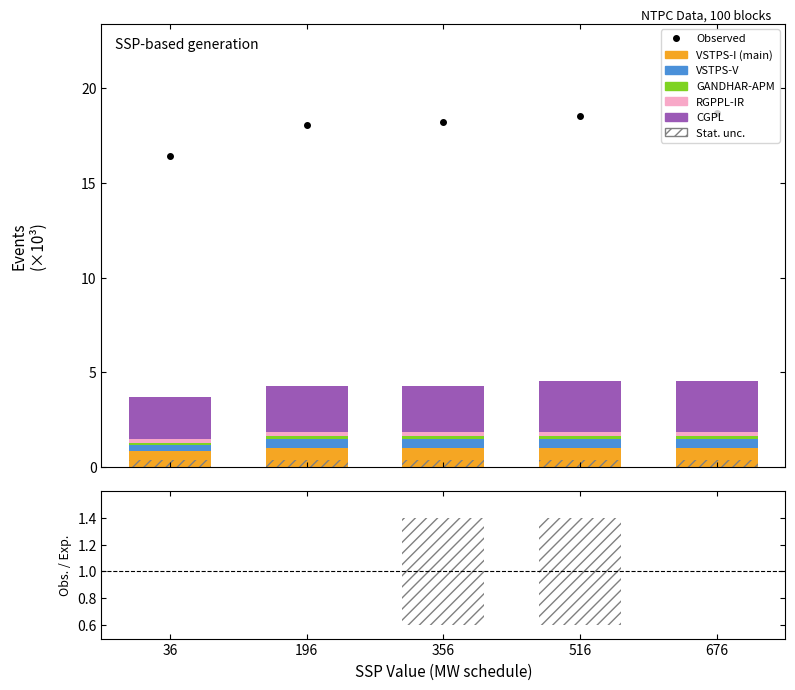

At which label is VSTPS_V closest to 0?

36